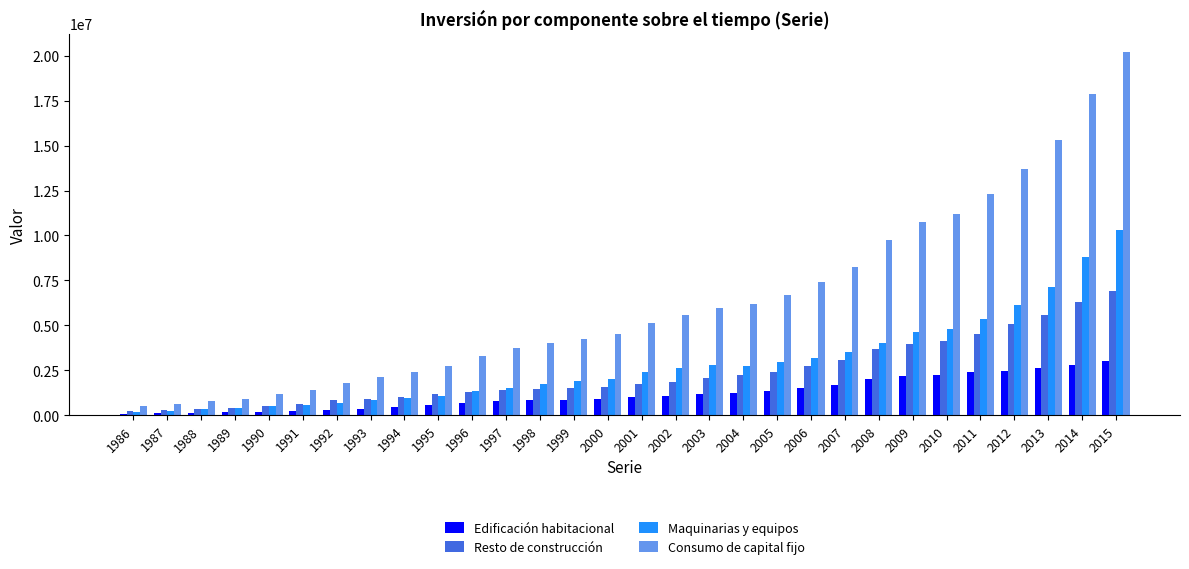

What is the highest value of the Consumo de capital fijo series?

20229111